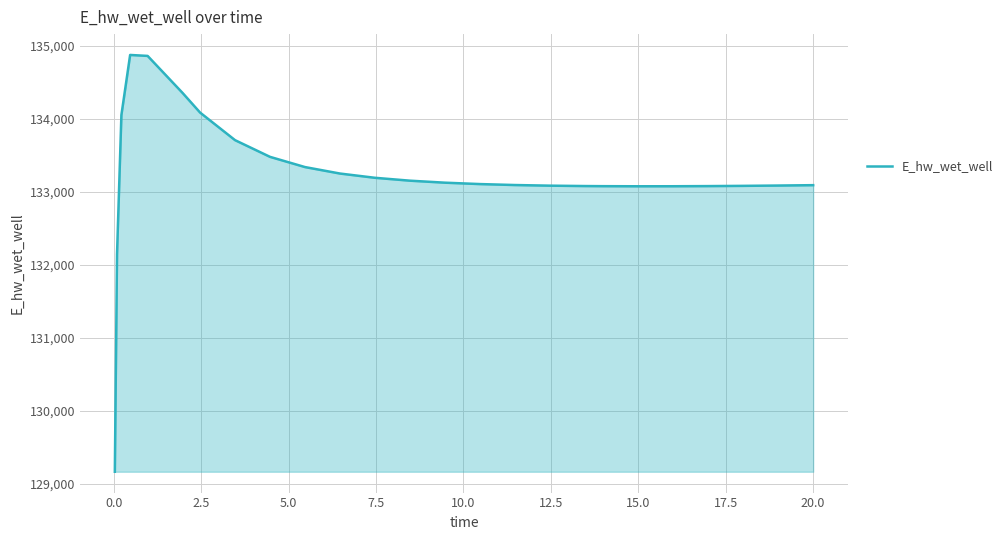

What is the greatest value displayed?

134879.1